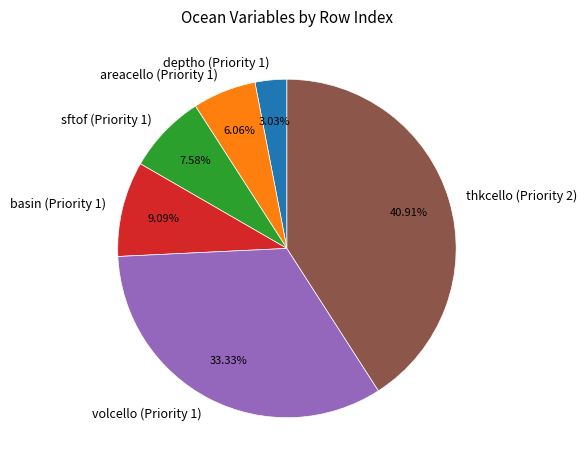

Is it true that deptho (Priority 1) is 11% of the pie?

False